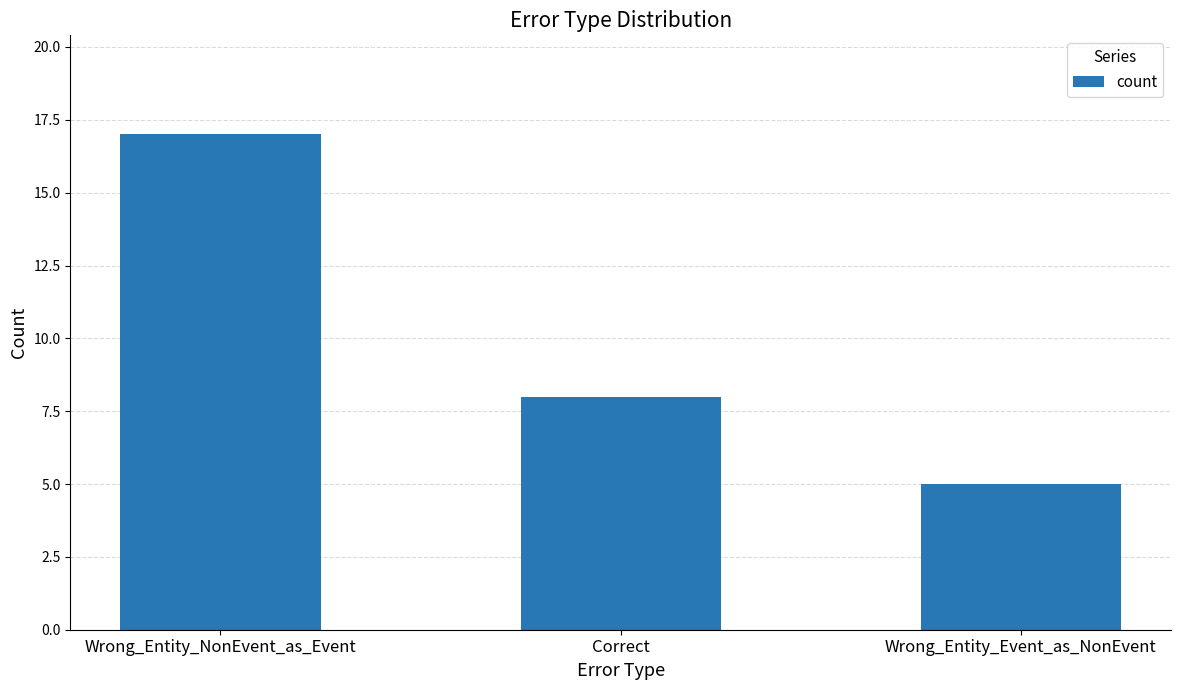

List the labels in order of value, smallest first.

Wrong_Entity_Event_as_NonEvent, Correct, Wrong_Entity_NonEvent_as_Event